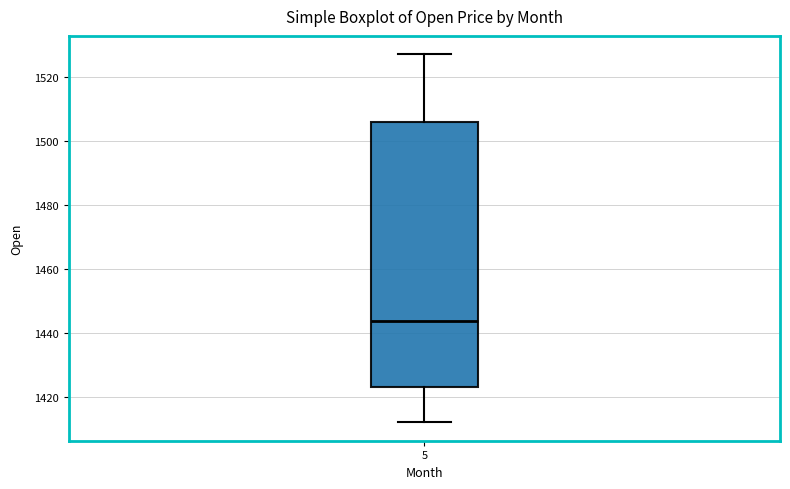

Read this box plot against the y-axis: the position of the median line, the range covered by the box, and the ends of both whiskers. The values are not printed on the chart, so give them approximately, as read against the axis.

median 1444, box 1424 to 1506, whiskers 1412 to 1528